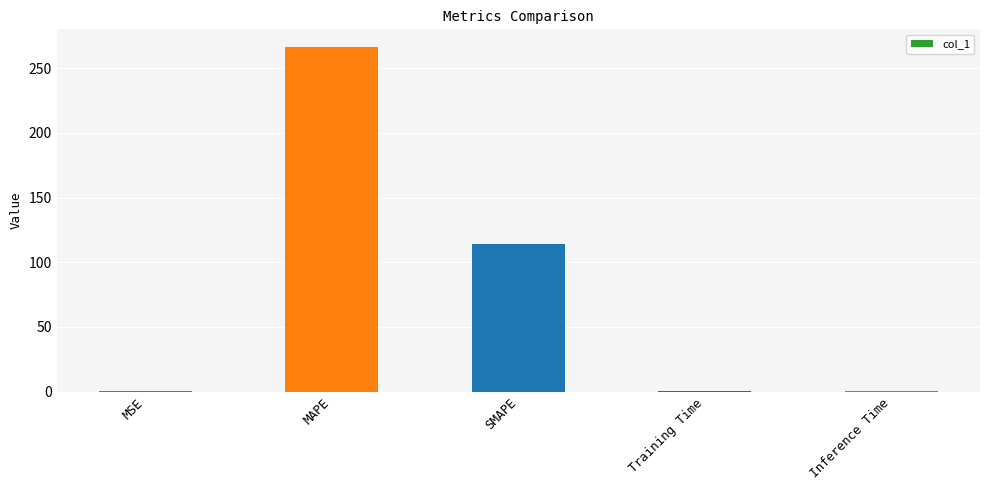

At which label is the value closest to 133?

SMAPE